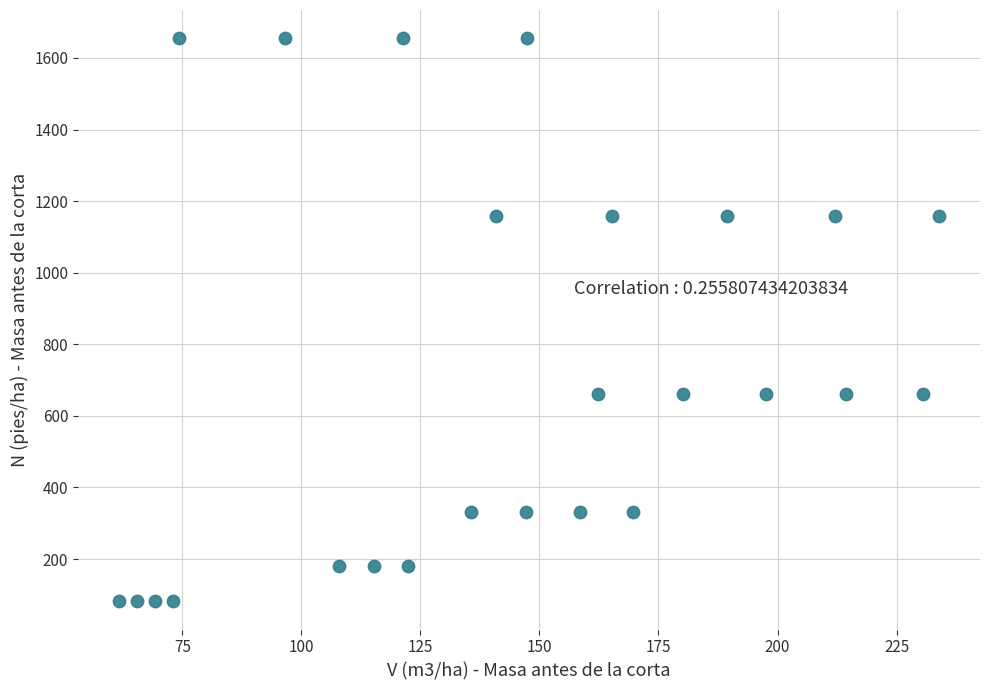

What is the range of X values (max minus min)?

172.2